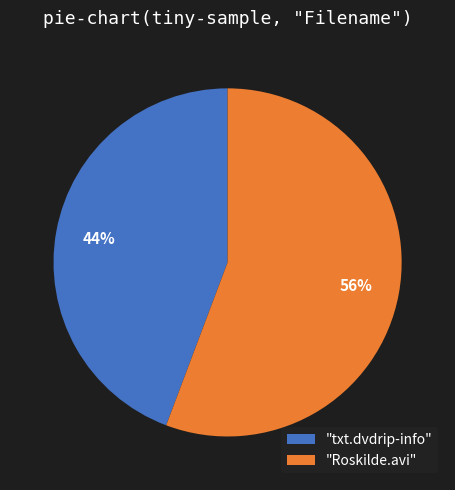

Is there any slice that represents more than half of the pie?

Yes